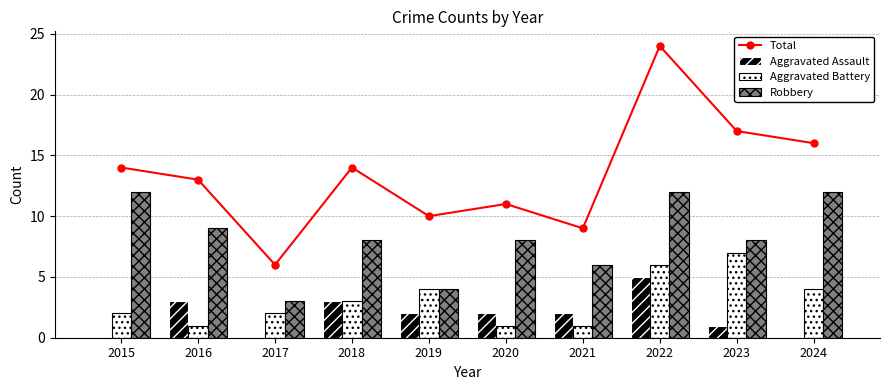

What is the difference between the Total values at 2015 and 2023?

3